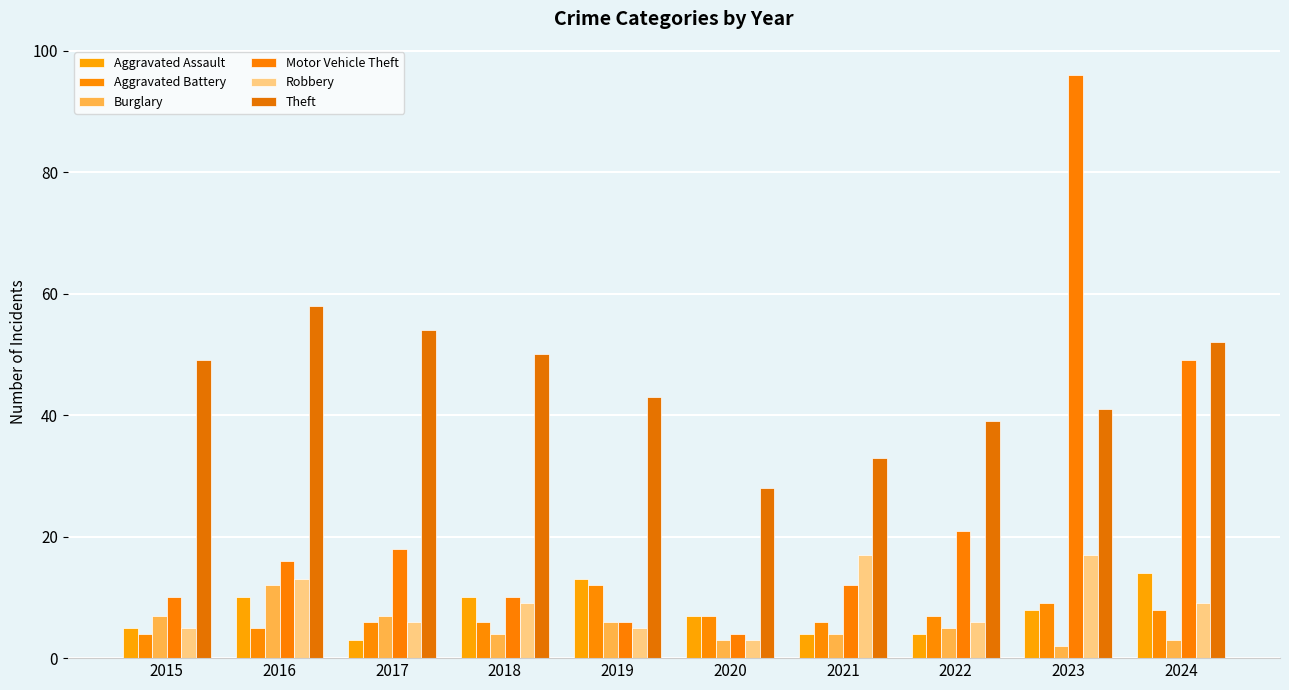

What is the spread (max minus min) of values at 2016?

53